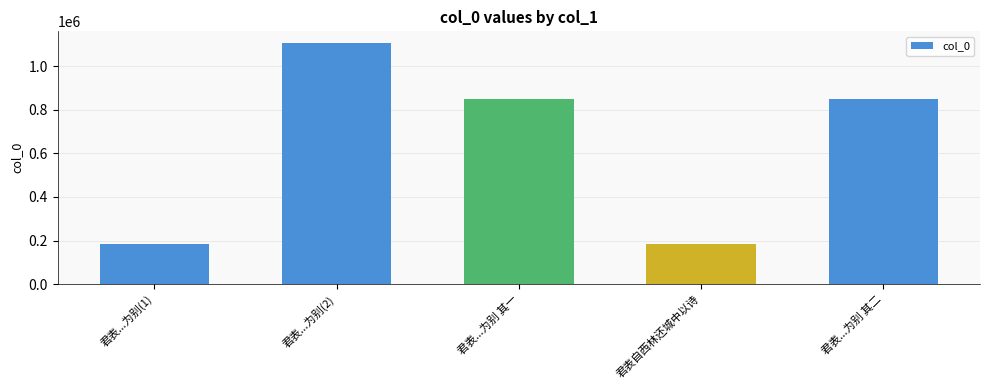

Is it true that the value at 君表...为别(2) is 1104945?

True